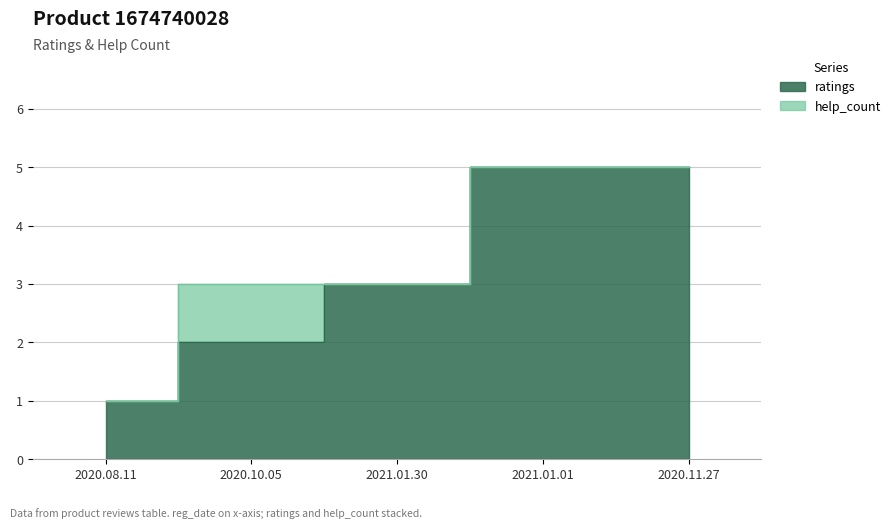

What is the change in value from 2021.01.30 to 2020.11.27?

+2